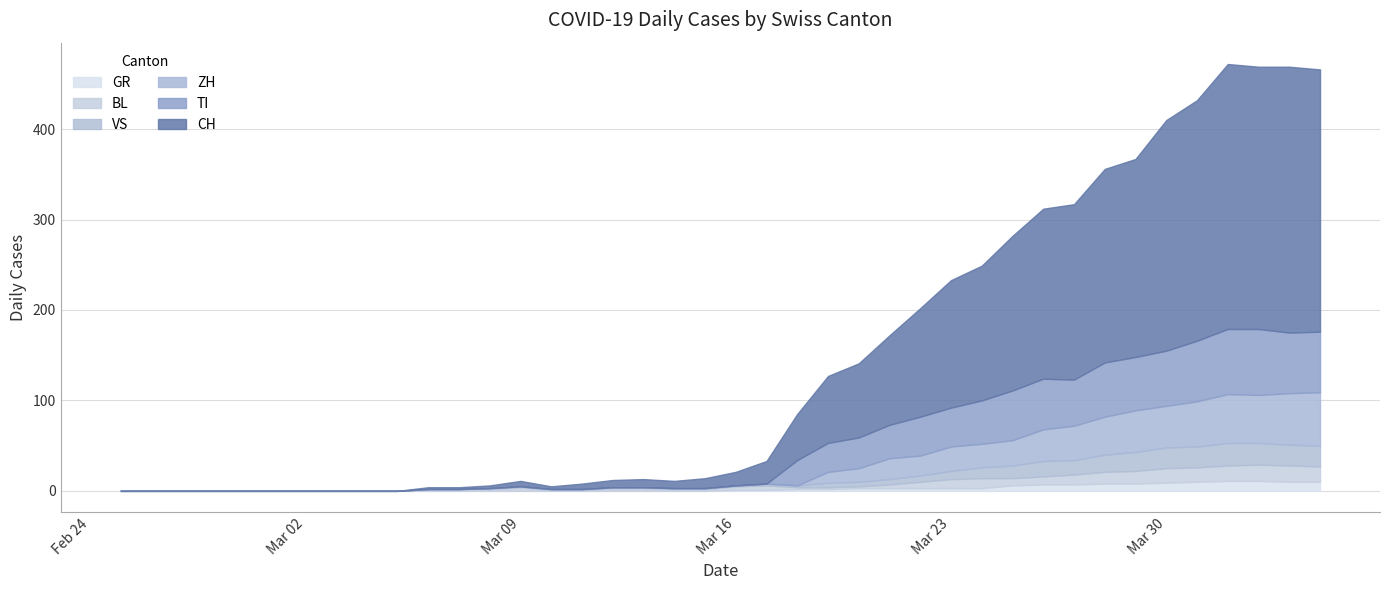

What is the average value of the BL series?

6